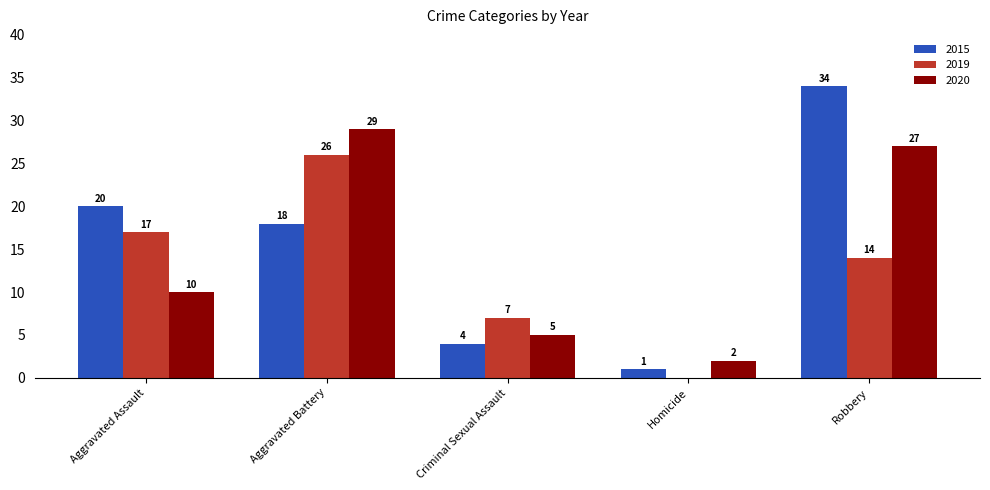

Reading left to right, transcribe all the data shown in this chart.

2015: 20	18	4	1	34
2019: 17	26	7	0	14
2020: 10	29	5	2	27